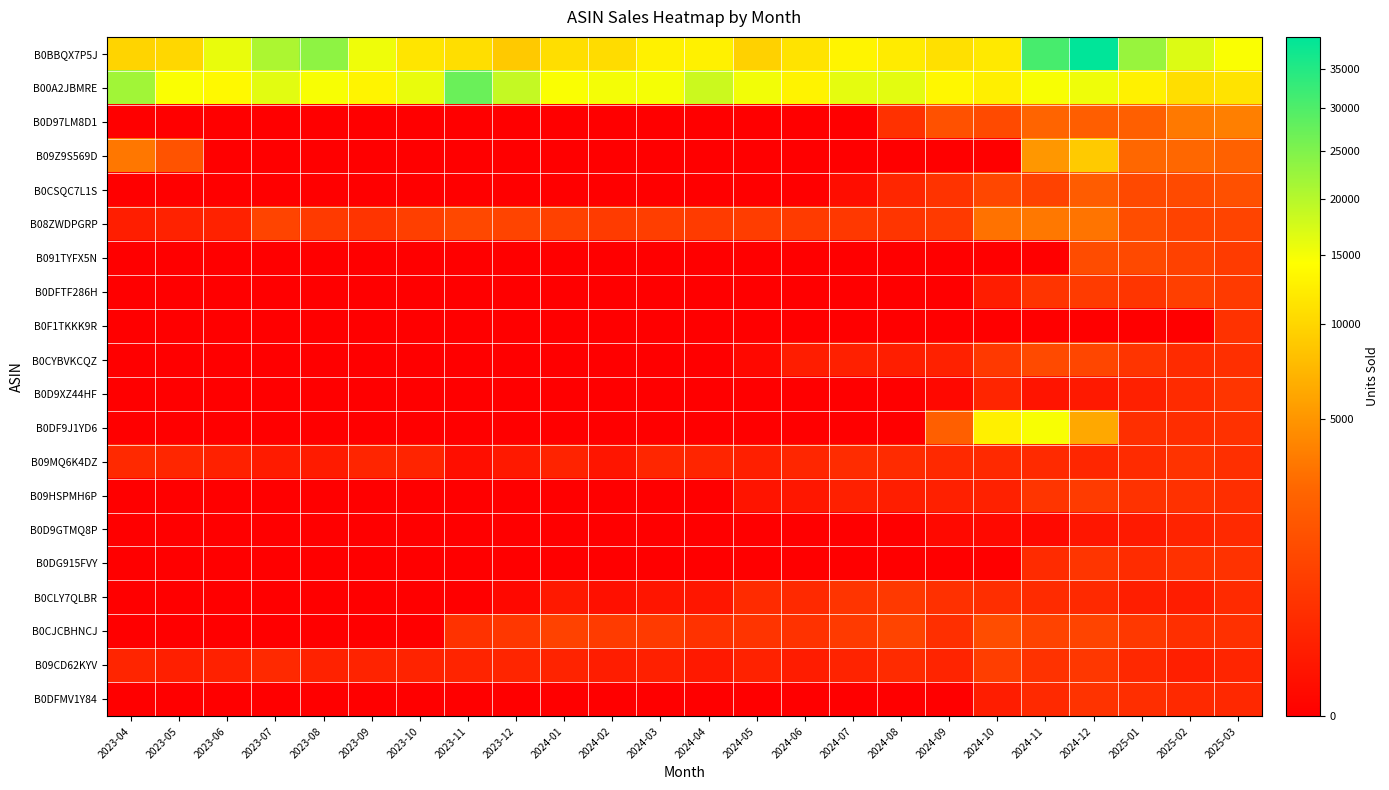

Reading left to right, what are all the values shown in this chart?

B0BBQX7P5J: 2023-04=9852	2023-05=10200	2023-06=15934	2023-07=20867	2023-08=23615	2023-09=15491	2023-10=11527	2023-11=10882	2023-12=8874	2024-01=10778	2024-02=10609	2024-03=12828	2024-04=12822	2024-05=9573	2024-06=11321	2024-07=13173	2024-08=12139	2024-09=11052	2024-10=11952	2024-11=30830	2024-12=39573	2025-01=22652	2025-02=16916	2025-03=14730
B00A2JBMRE: 2023-04=21886	2023-05=14655	2023-06=13778	2023-07=16436	2023-08=14840	2023-09=13169	2023-10=15942	2023-11=27105	2023-12=18845	2024-01=14665	2024-02=15130	2024-03=14974	2024-04=18273	2024-05=15199	2024-06=13076	2024-07=16263	2024-08=16319	2024-09=13466	2024-10=12552	2024-11=14788	2024-12=15426	2025-01=12865	2025-02=10819	2025-03=11367
B0D97LM8D1: 2023-04=0	2023-05=0	2023-06=0	2023-07=0	2023-08=0	2023-09=0	2023-10=0	2023-11=0	2023-12=0	2024-01=0	2024-02=0	2024-03=0	2024-04=0	2024-05=0	2024-06=0	2024-07=0	2024-08=412	2024-09=1442	2024-10=1159	2024-11=2405	2024-12=2105	2025-01=2180	2025-02=3438	2025-03=3755
B09Z9S569D: 2023-04=3329	2023-05=1569	2023-06=0	2023-07=0	2023-08=0	2023-09=0	2023-10=0	2023-11=0	2023-12=0	2024-01=0	2024-02=0	2024-03=0	2024-04=0	2024-05=0	2024-06=0	2024-07=0	2024-08=0	2024-09=0	2024-10=0	2024-11=5076	2024-12=8911	2025-01=2604	2025-02=2618	2025-03=2286
B0CSQC7L1S: 2023-04=0	2023-05=0	2023-06=0	2023-07=0	2023-08=0	2023-09=0	2023-10=0	2023-11=0	2023-12=0	2024-01=0	2024-02=0	2024-03=0	2024-04=0	2024-05=0	2024-06=0	2024-07=17	2024-08=230	2024-09=459	2024-10=1060	2024-11=875	2024-12=2025	2025-01=1097	2025-02=1162	2025-03=1388
B08ZWDPGRP: 2023-04=128	2023-05=173	2023-06=167	2023-07=959	2023-08=635	2023-09=485	2023-10=782	2023-11=1086	2023-12=956	2024-01=833	2024-02=672	2024-03=752	2024-04=683	2024-05=732	2024-06=658	2024-07=582	2024-08=500	2024-09=643	2024-10=3101	2024-11=3384	2024-12=3149	2025-01=1293	2025-02=909	2025-03=965
B091TYFX5N: 2023-04=0	2023-05=0	2023-06=0	2023-07=0	2023-08=0	2023-09=0	2023-10=0	2023-11=0	2023-12=0	2024-01=0	2024-02=0	2024-03=0	2024-04=0	2024-05=0	2024-06=0	2024-07=0	2024-08=0	2024-09=0	2024-10=0	2024-11=0	2024-12=1221	2025-01=1130	2025-02=836	2025-03=683
B0DFTF286H: 2023-04=0	2023-05=0	2023-06=0	2023-07=0	2023-08=0	2023-09=0	2023-10=0	2023-11=0	2023-12=0	2024-01=0	2024-02=0	2024-03=0	2024-04=0	2024-05=0	2024-06=0	2024-07=0	2024-08=0	2024-09=0	2024-10=120	2024-11=485	2024-12=680	2025-01=513	2025-02=779	2025-03=642
B0F1TKKK9R: 2023-04=0	2023-05=0	2023-06=0	2023-07=0	2023-08=0	2023-09=0	2023-10=0	2023-11=0	2023-12=0	2024-01=0	2024-02=0	2024-03=0	2024-04=0	2024-05=0	2024-06=0	2024-07=0	2024-08=0	2024-09=0	2024-10=0	2024-11=0	2024-12=0	2025-01=0	2025-02=0	2025-03=453
B0CYBVKCQZ: 2023-04=0	2023-05=0	2023-06=0	2023-07=0	2023-08=0	2023-09=0	2023-10=0	2023-11=0	2023-12=0	2024-01=0	2024-02=0	2024-03=0	2024-04=0	2024-05=5	2024-06=116	2024-07=155	2024-08=127	2024-09=158	2024-10=605	2024-11=1147	2024-12=1023	2025-01=481	2025-02=296	2025-03=391
B0D9XZ44HF: 2023-04=0	2023-05=0	2023-06=0	2023-07=0	2023-08=0	2023-09=0	2023-10=0	2023-11=0	2023-12=0	2024-01=0	2024-02=0	2024-03=0	2024-04=0	2024-05=0	2024-06=0	2024-07=0	2024-08=0	2024-09=5	2024-10=207	2024-11=49	2024-12=85	2025-01=154	2025-02=306	2025-03=506
B0DF9J1YD6: 2023-04=0	2023-05=0	2023-06=0	2023-07=0	2023-08=0	2023-09=0	2023-10=0	2023-11=0	2023-12=0	2024-01=0	2024-02=0	2024-03=0	2024-04=0	2024-05=0	2024-06=0	2024-07=0	2024-08=0	2024-09=2134	2024-10=12617	2024-11=14772	2024-12=6260	2025-01=373	2025-02=340	2025-03=410
B09MQ6K4DZ: 2023-04=265	2023-05=227	2023-06=157	2023-07=101	2023-08=97	2023-09=216	2023-10=201	2023-11=20	2023-12=79	2024-01=189	2024-02=53	2024-03=220	2024-04=205	2024-05=133	2024-06=221	2024-07=318	2024-08=314	2024-09=278	2024-10=281	2024-11=288	2024-12=232	2025-01=314	2025-02=465	2025-03=379
B09HSPMH6P: 2023-04=0	2023-05=0	2023-06=0	2023-07=0	2023-08=0	2023-09=0	2023-10=0	2023-11=0	2023-12=0	2024-01=0	2024-02=0	2024-03=0	2024-04=0	2024-05=45	2024-06=70	2024-07=143	2024-08=124	2024-09=149	2024-10=161	2024-11=521	2024-12=651	2025-01=449	2025-02=410	2025-03=353
B0D9GTMQ8P: 2023-04=0	2023-05=0	2023-06=0	2023-07=0	2023-08=0	2023-09=0	2023-10=0	2023-11=0	2023-12=0	2024-01=0	2024-02=0	2024-03=0	2024-04=0	2024-05=0	2024-06=0	2024-07=0	2024-08=0	2024-09=7	2024-10=7	2024-11=7	2024-12=62	2025-01=91	2025-02=183	2025-03=269
B0DG915FVY: 2023-04=0	2023-05=0	2023-06=0	2023-07=0	2023-08=0	2023-09=0	2023-10=0	2023-11=0	2023-12=0	2024-01=0	2024-02=0	2024-03=0	2024-04=0	2024-05=0	2024-06=0	2024-07=0	2024-08=0	2024-09=0	2024-10=0	2024-11=299	2024-12=526	2025-01=318	2025-02=408	2025-03=442
B0CLY7QLBR: 2023-04=0	2023-05=0	2023-06=0	2023-07=0	2023-08=0	2023-09=0	2023-10=0	2023-11=0	2023-12=5	2024-01=79	2024-02=26	2024-03=53	2024-04=63	2024-05=308	2024-06=272	2024-07=482	2024-08=608	2024-09=394	2024-10=356	2024-11=296	2024-12=275	2025-01=124	2025-02=119	2025-03=287
B0CJCBHNCJ: 2023-04=0	2023-05=0	2023-06=0	2023-07=0	2023-08=0	2023-09=0	2023-10=0	2023-11=449	2023-12=560	2024-01=876	2024-02=673	2024-03=637	2024-04=445	2024-05=477	2024-06=433	2024-07=649	2024-08=966	2024-09=390	2024-10=1261	2024-11=921	2024-12=942	2025-01=584	2025-02=383	2025-03=395
B09CD62KYV: 2023-04=208	2023-05=131	2023-06=157	2023-07=271	2023-08=165	2023-09=189	2023-10=189	2023-11=201	2023-12=218	2024-01=193	2024-02=122	2024-03=147	2024-04=81	2024-05=166	2024-06=107	2024-07=189	2024-08=299	2024-09=200	2024-10=766	2024-11=451	2024-12=548	2025-01=256	2025-02=133	2025-03=218
B0DFMV1Y84: 2023-04=0	2023-05=0	2023-06=0	2023-07=0	2023-08=0	2023-09=0	2023-10=0	2023-11=0	2023-12=0	2024-01=0	2024-02=0	2024-03=0	2024-04=0	2024-05=0	2024-06=0	2024-07=0	2024-08=0	2024-09=0	2024-10=120	2024-11=277	2024-12=465	2025-01=355	2025-02=272	2025-03=251